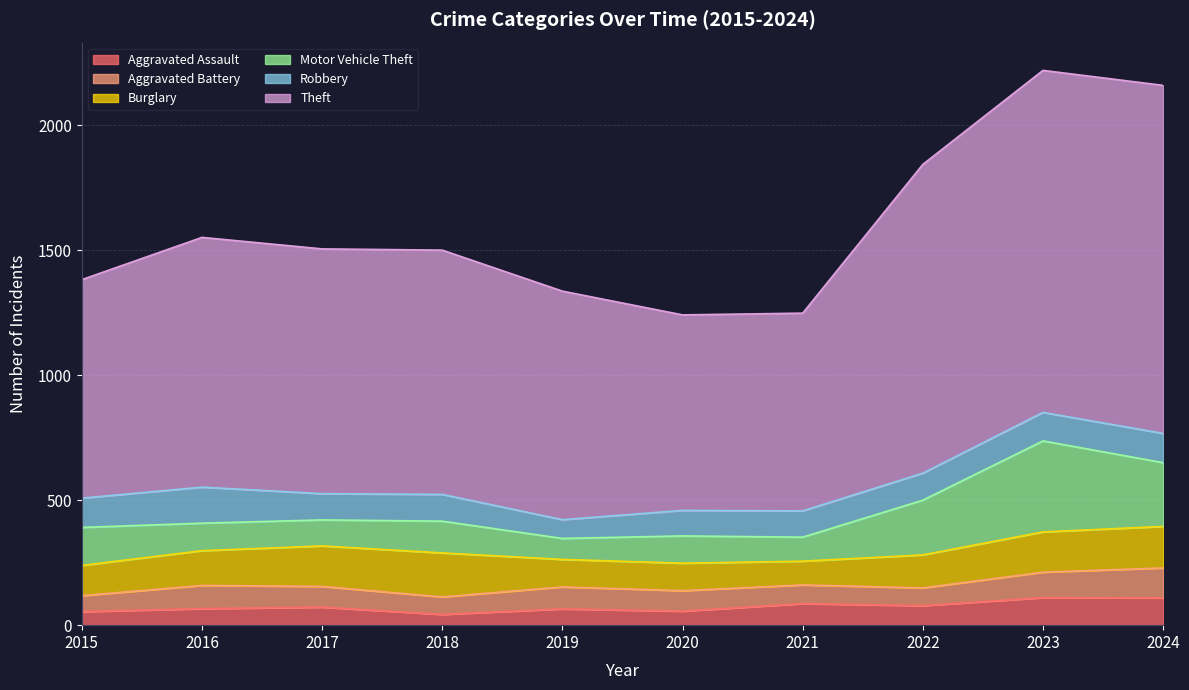

Where is the first local minimum for Theft?

2020